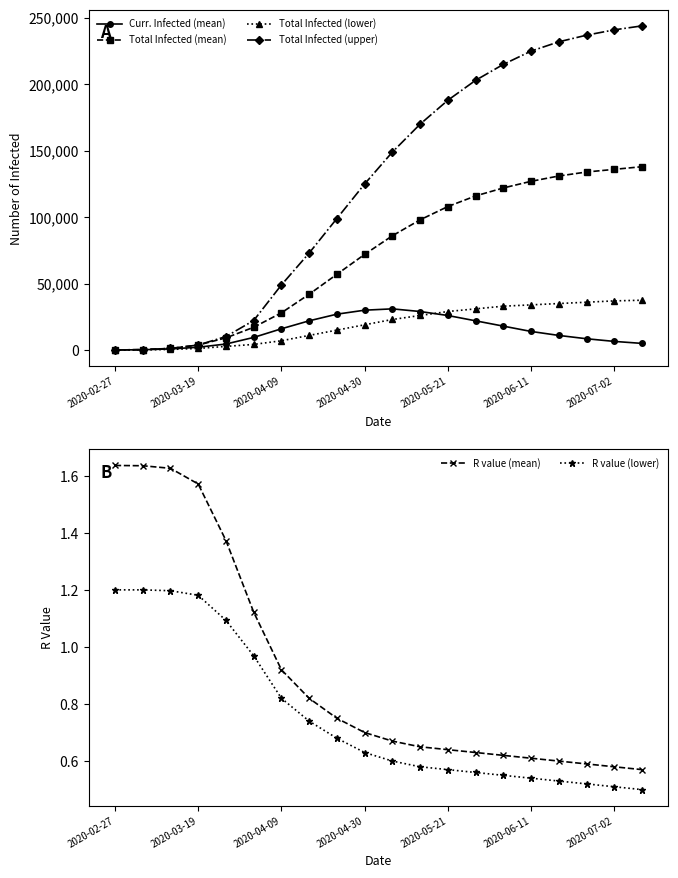

True or false: Curr. Infected (mean) has more than 1 interior local peaks.

False